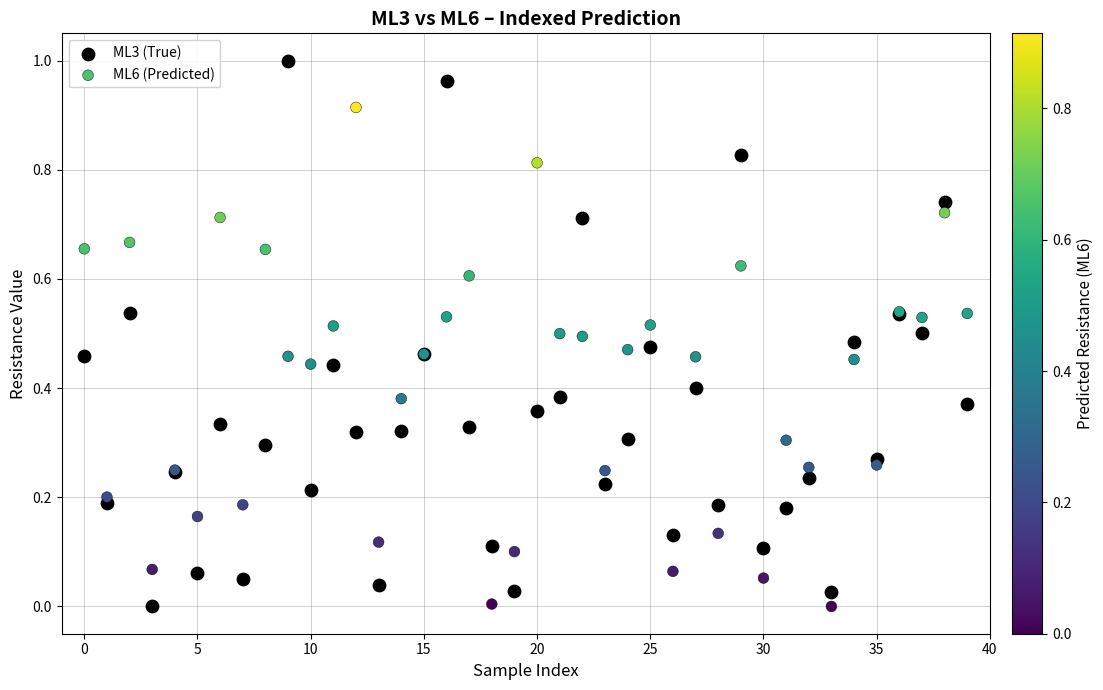

Which series has the largest Y range (max minus min)?

ML3 (True)